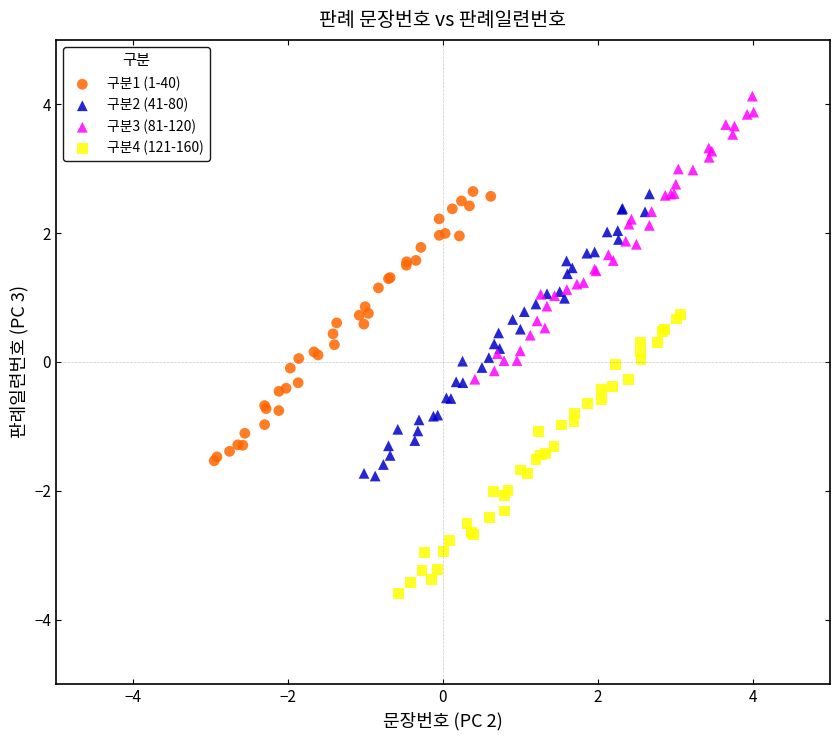

Which series contains the highest Y value?

구분3 (81-120)